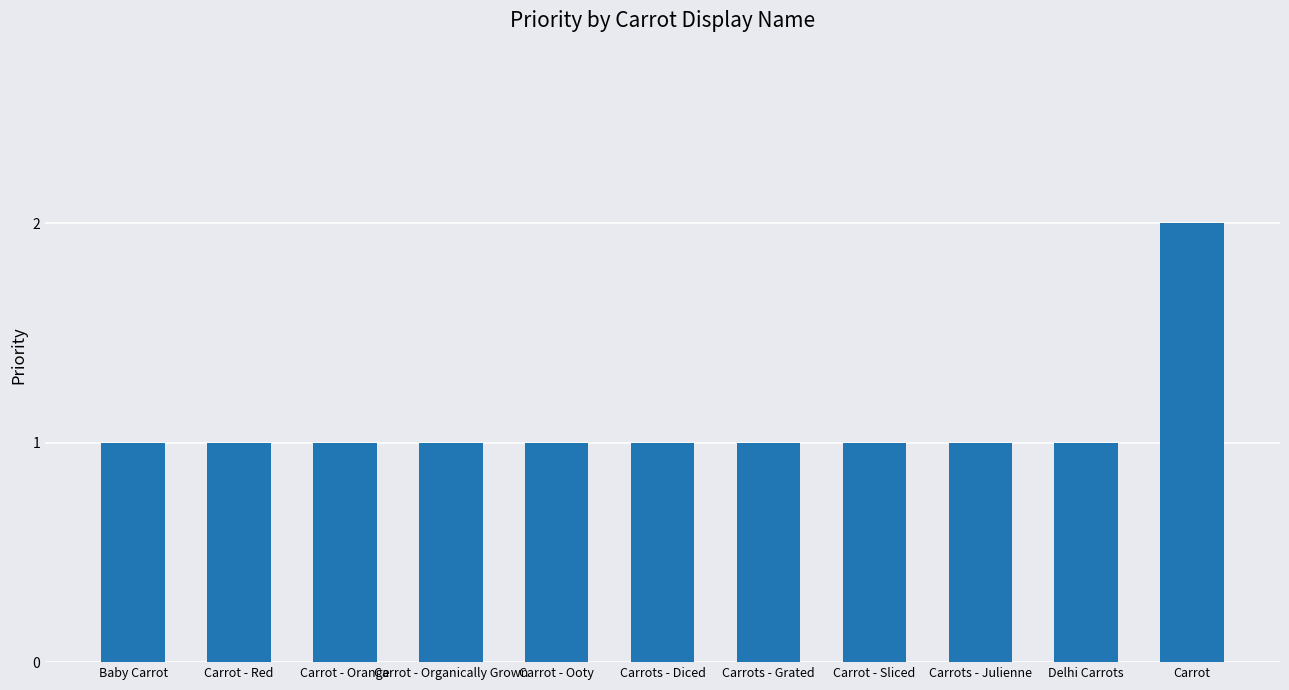

What is the smallest value displayed?

1